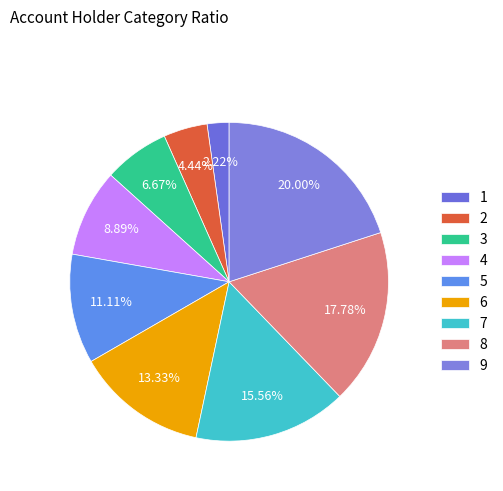

What is the smallest slice in the pie chart?

1